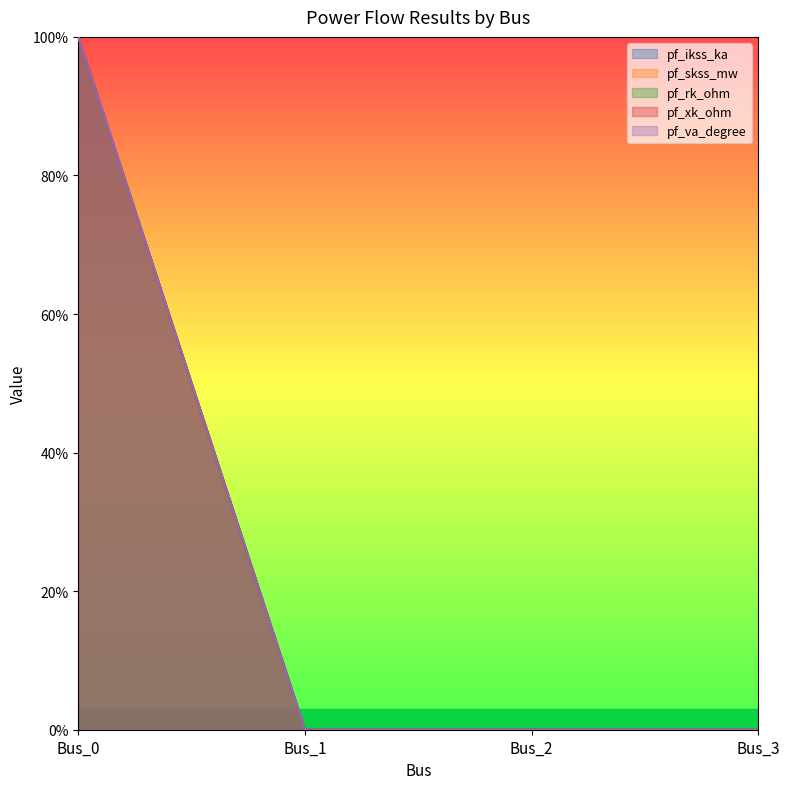

Reading right to left, what are all the values shown in this chart?

pf_ikss_ka: Bus_3=0	Bus_2=0	Bus_1=0	Bus_0=100
pf_skss_mw: Bus_3=0	Bus_2=0	Bus_1=0	Bus_0=100
pf_rk_ohm: Bus_3=0	Bus_2=0	Bus_1=0	Bus_0=100
pf_xk_ohm: Bus_3=0	Bus_2=0	Bus_1=0	Bus_0=100
pf_va_degree: Bus_3=0	Bus_2=0	Bus_1=0	Bus_0=100